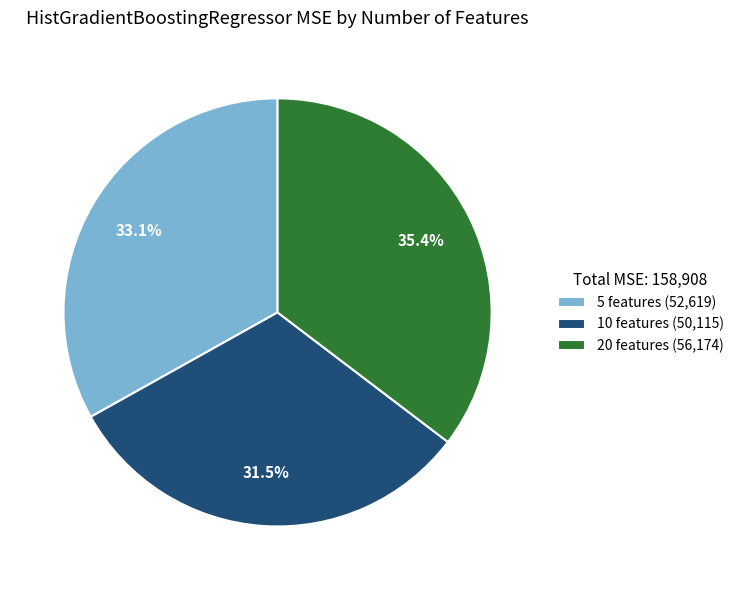

Does 20 features account for over 50% of the chart?

No